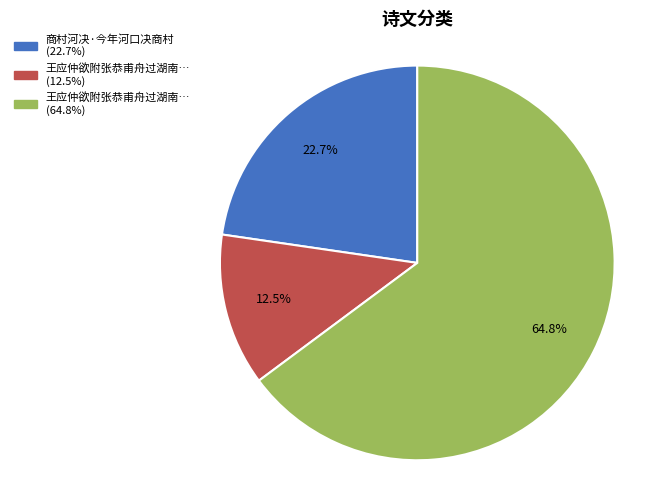

Is there a majority slice in this chart?

Yes